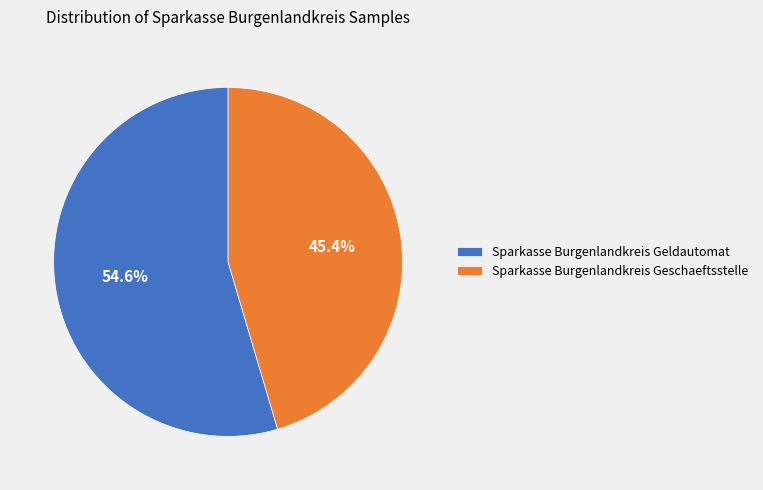

To the nearest percent, what percentage of the pie is Sparkasse Burgenlandkreis Geschaeftsstelle?

45%